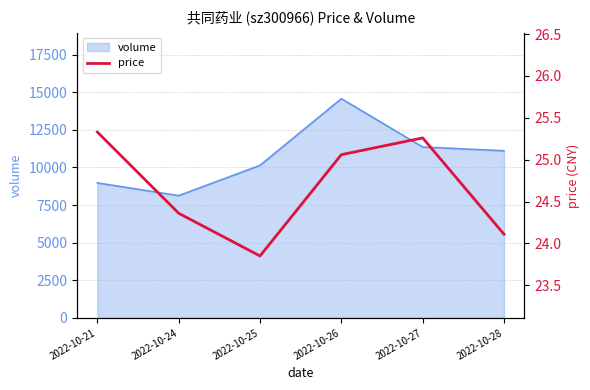

What is the difference between the values at 2022-10-26 and 2022-10-28?

0.9